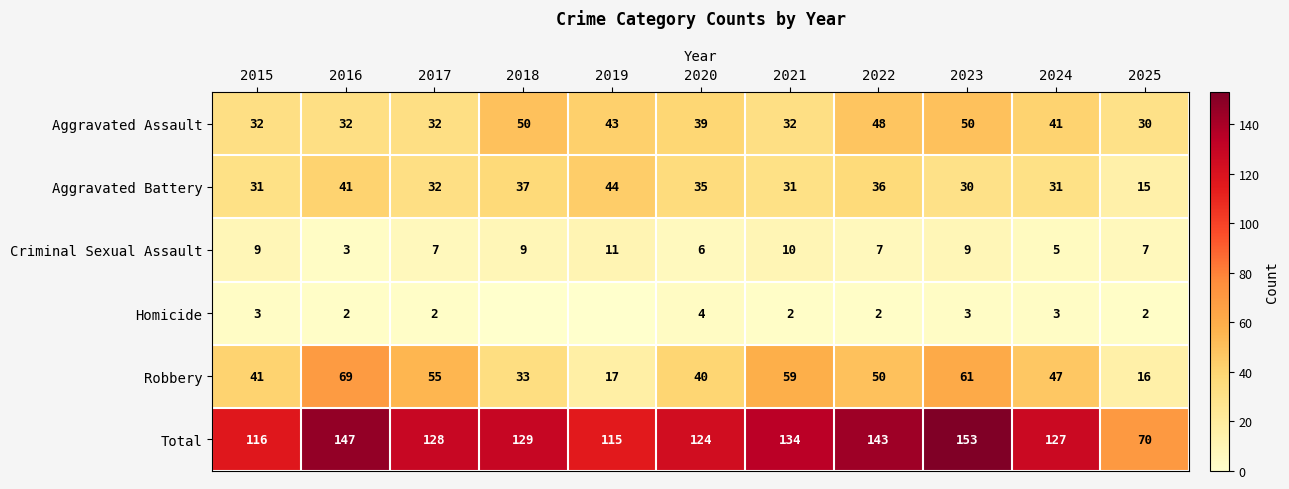

List the series in order of their peak value, highest first.

Total, Robbery, Aggravated Assault, Aggravated Battery, Criminal Sexual Assault, Homicide